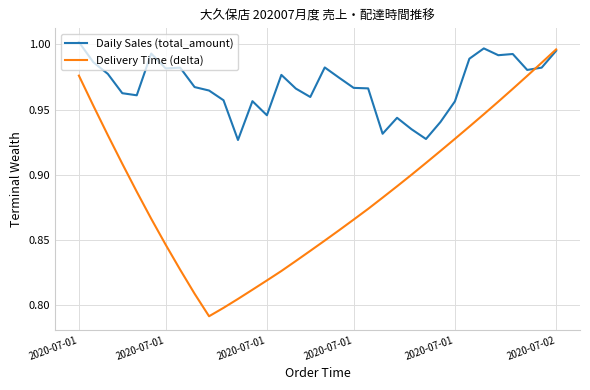

Rank the series by their average value, from highest to lowest.

Daily Sales (total_amount), Delivery Time (delta)